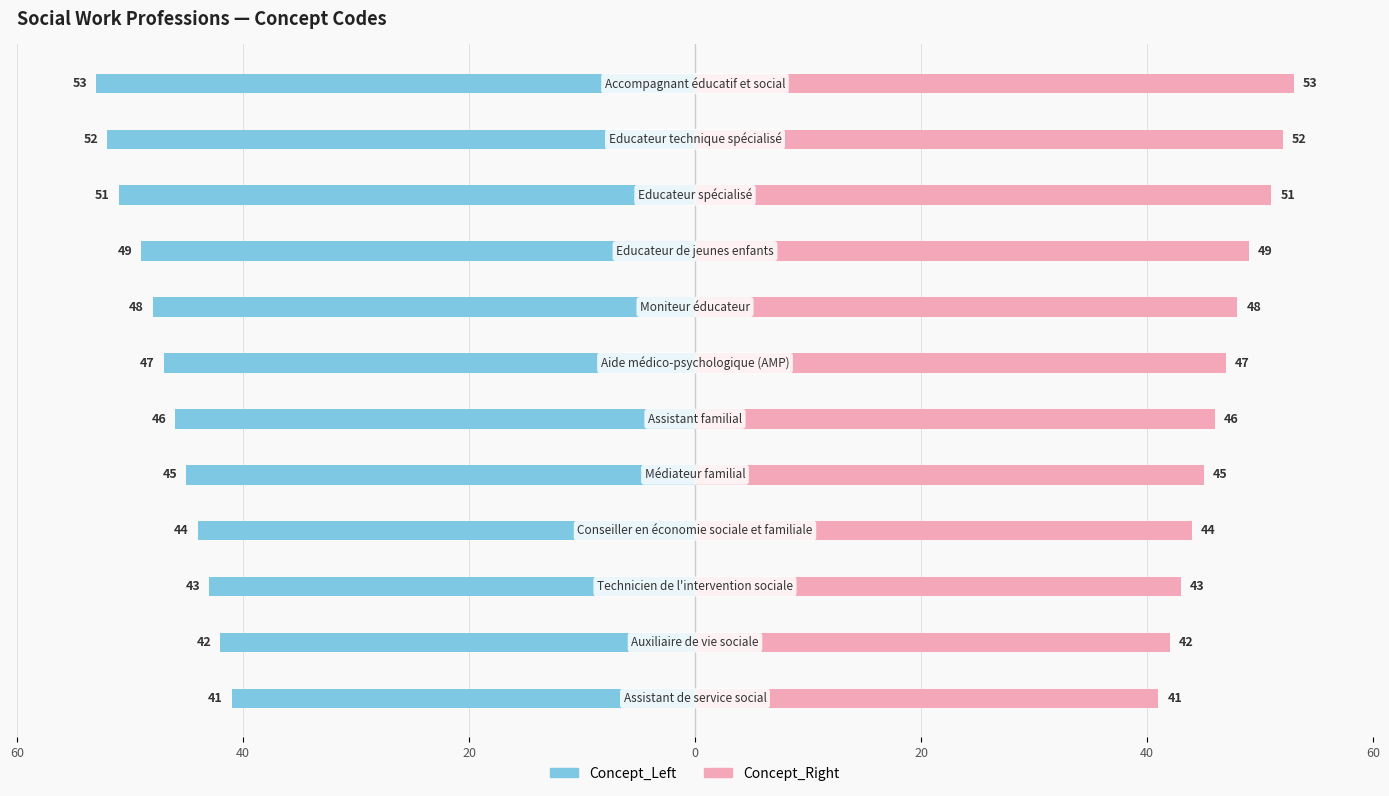

What is the value of the Concept_Right bar at the 2nd from the left?

42